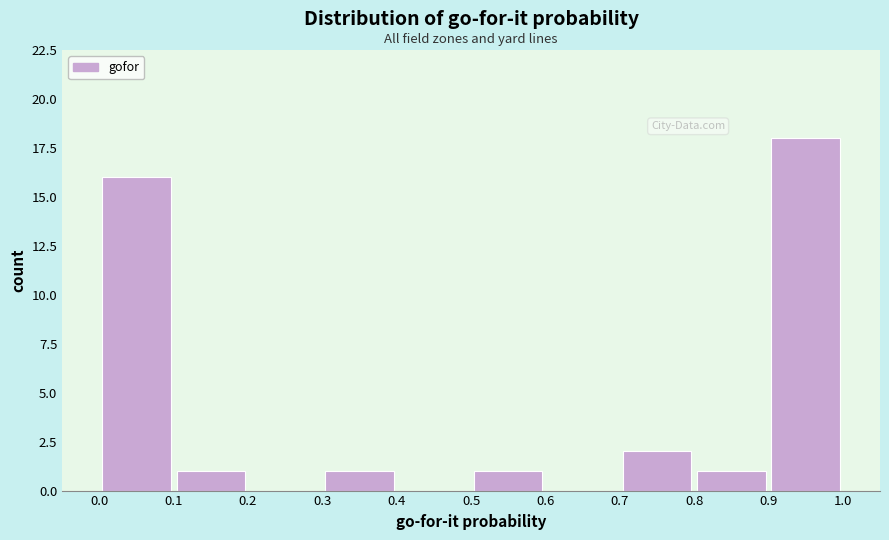

What is the height of the bar covering 0.5 to 0.6 on the x-axis? The values are not printed on the chart, so give them approximately, as read against the axis.

1